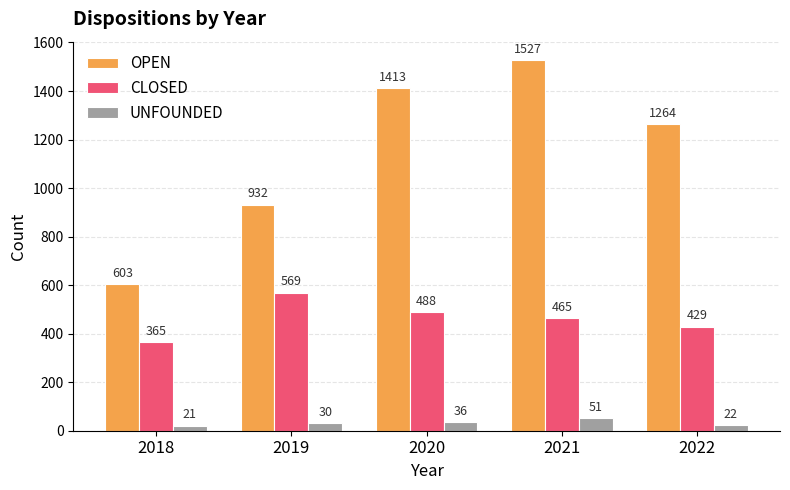

What is the spread (max minus min) of values at 2021?

1476